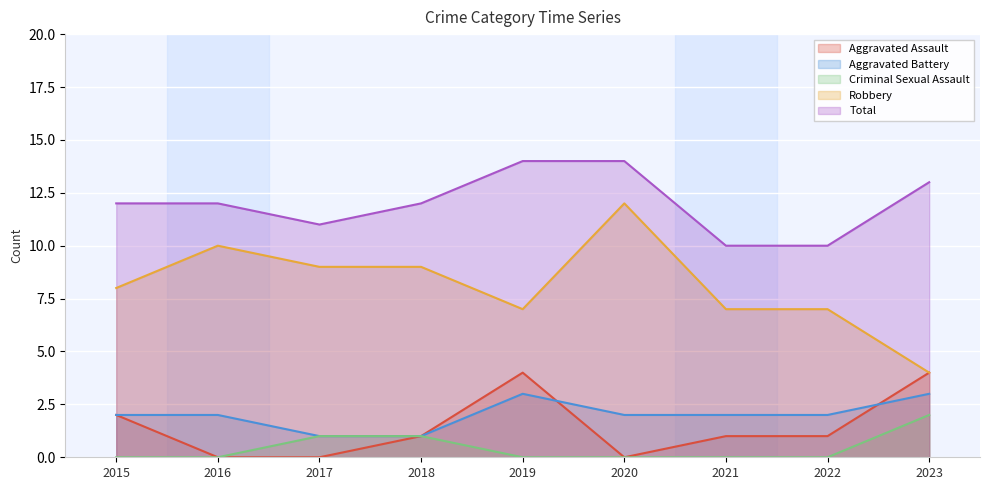

True or false: Aggravated Assault and Criminal Sexual Assault intersect in this chart.

False